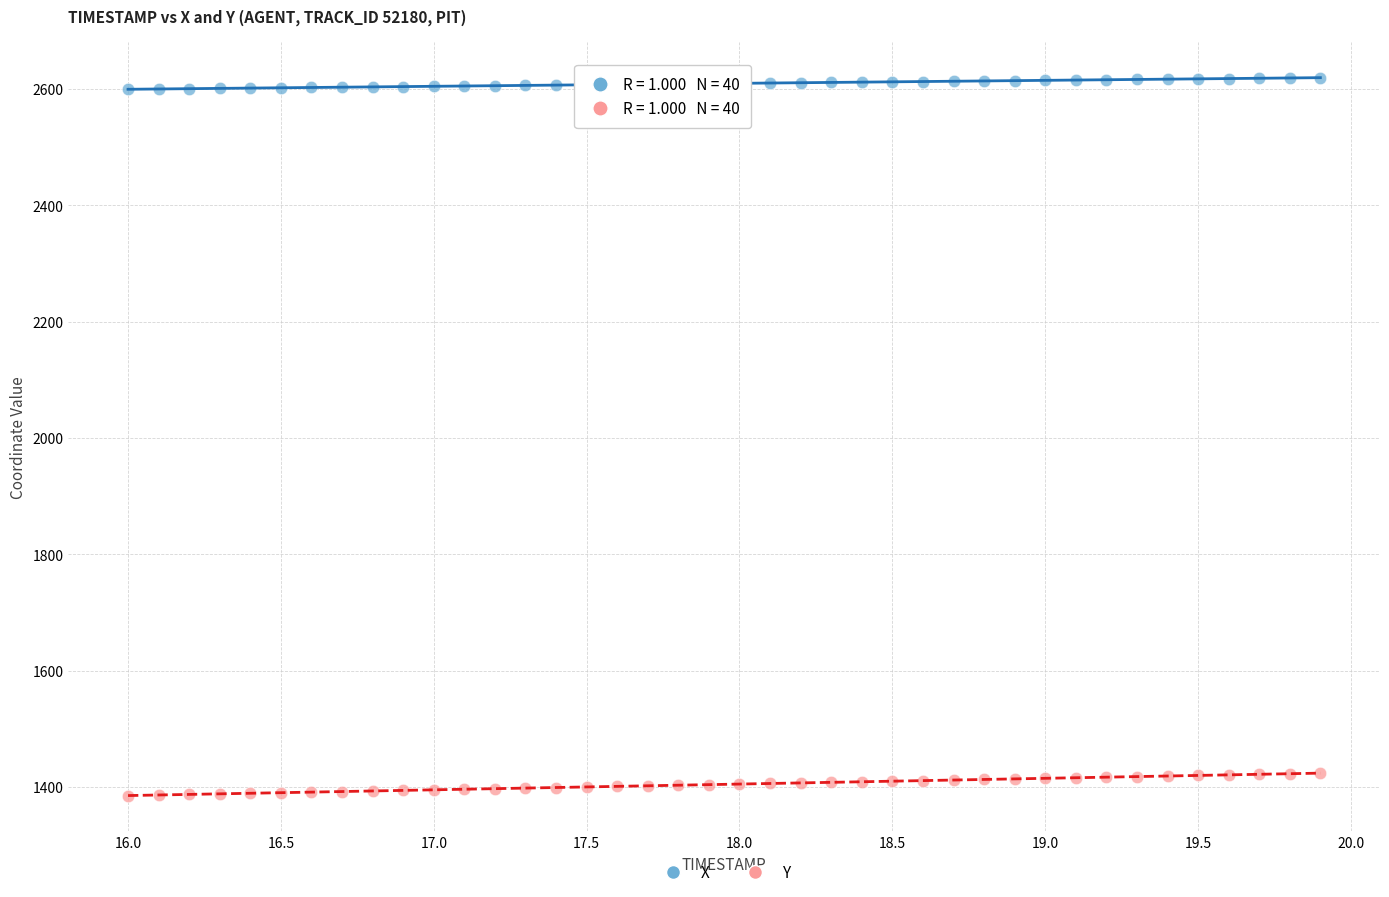

Which series reaches the maximum Y coordinate?

X